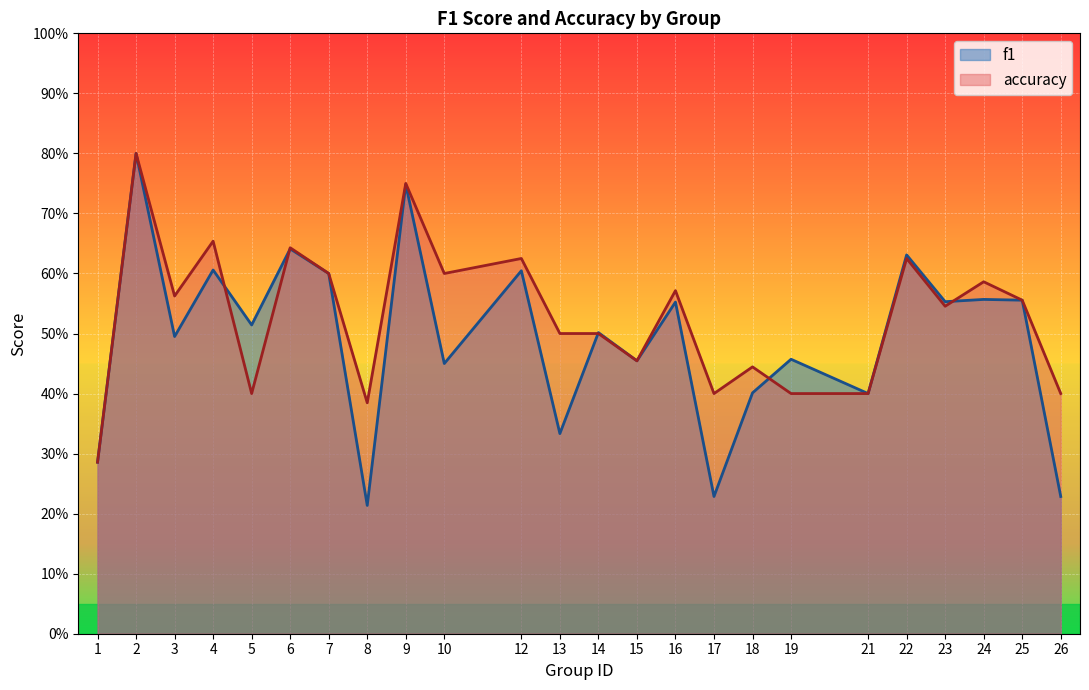

Which series ends up on top after the final intersection of accuracy and f1?

accuracy